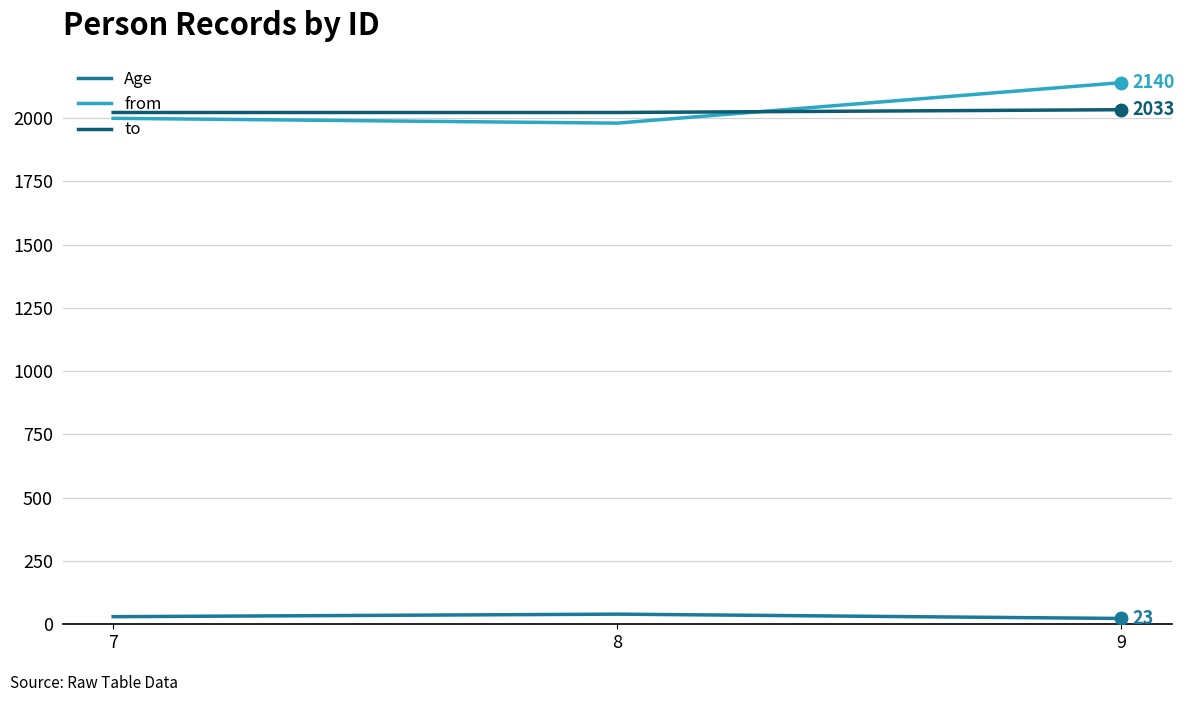

List the series in order of their peak value, lowest first.

Age, to, from